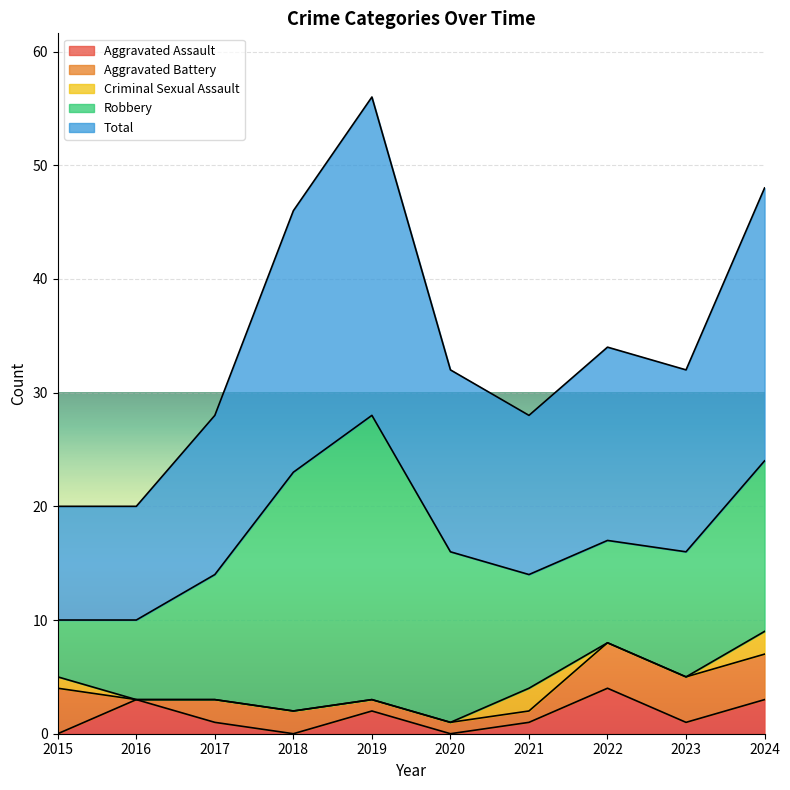

In Aggravated Assault, how many points are higher than both neighbors (excluding endpoints)?

3